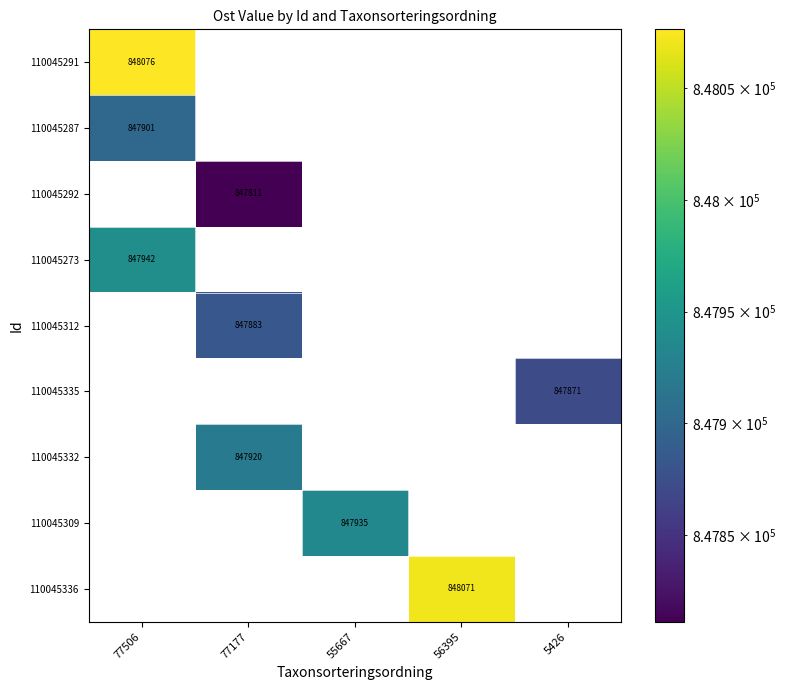

The 110045291 series shows 276625 at 5426. True or false?

False